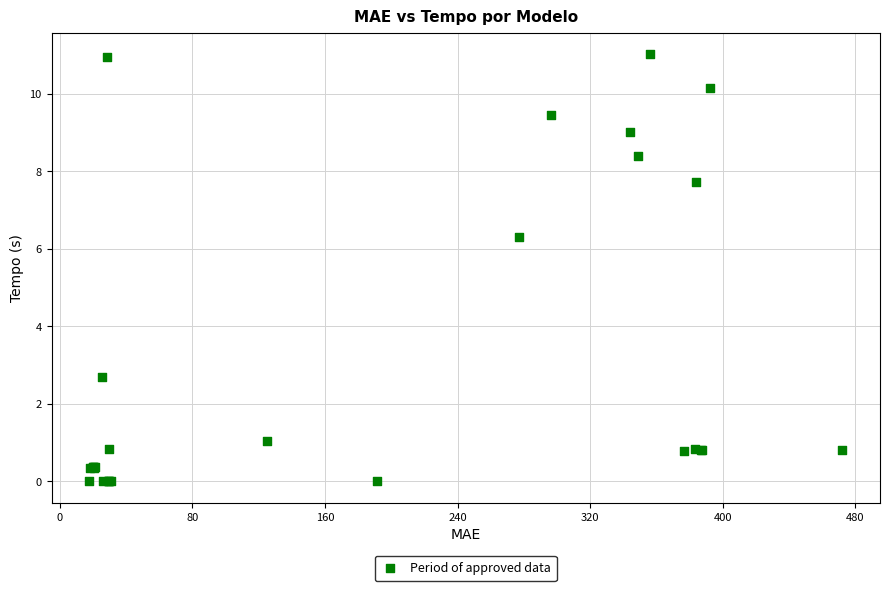

What Y value in the scatter plot is closest to 5?

6.3